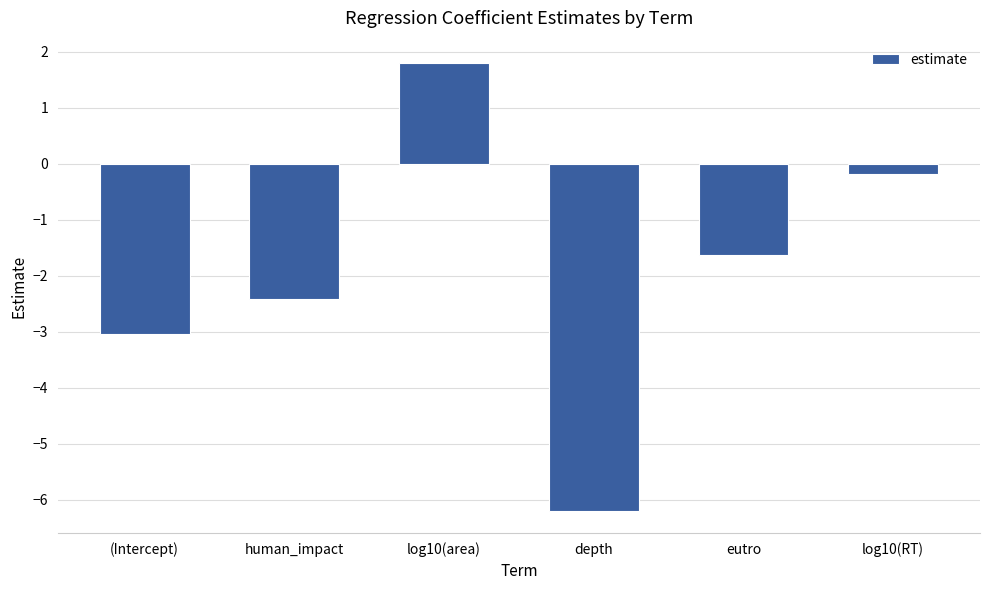

What is the average value?

-1.9